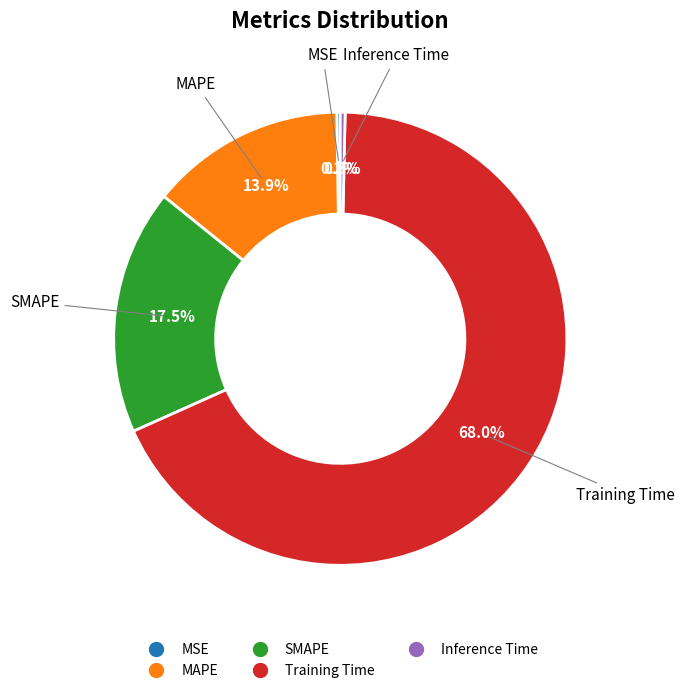

Which category accounts for the majority?

Training Time